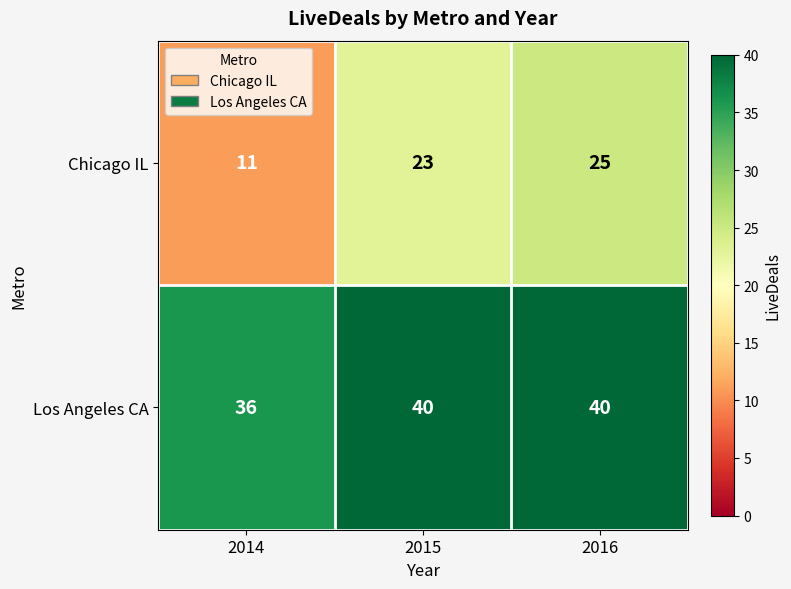

The Chicago IL series shows 11 at 2014. True or false?

True